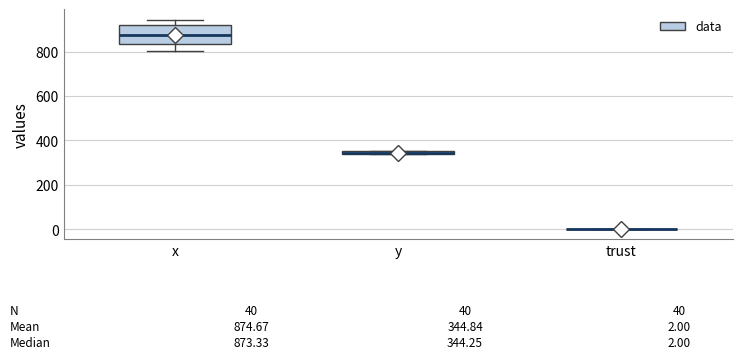

Comparing the boxes themselves (not the whiskers), which one is the tallest?

x